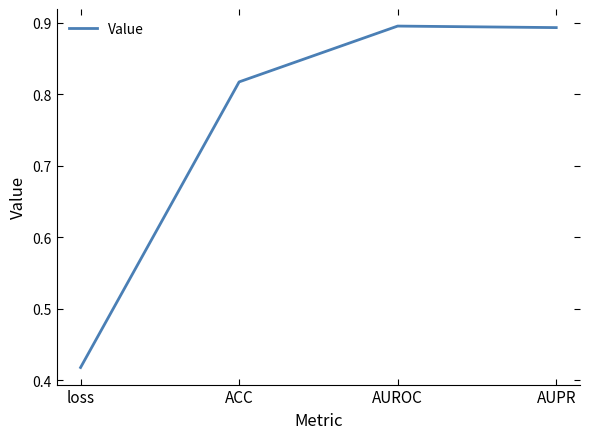

What is the sum of all values?

3.0